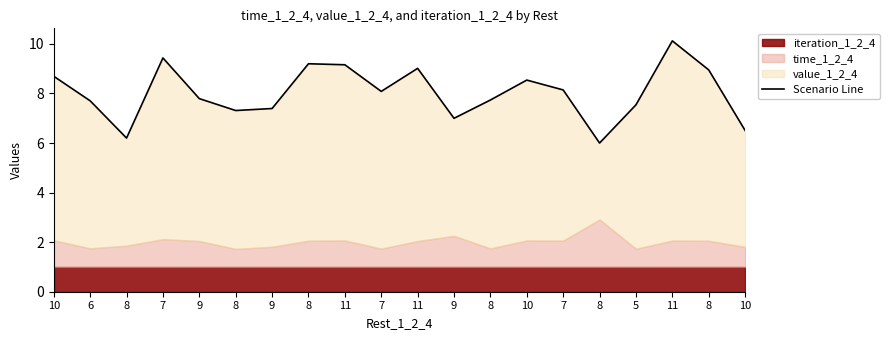

True or false: the data shows 9.2 at 8.

True